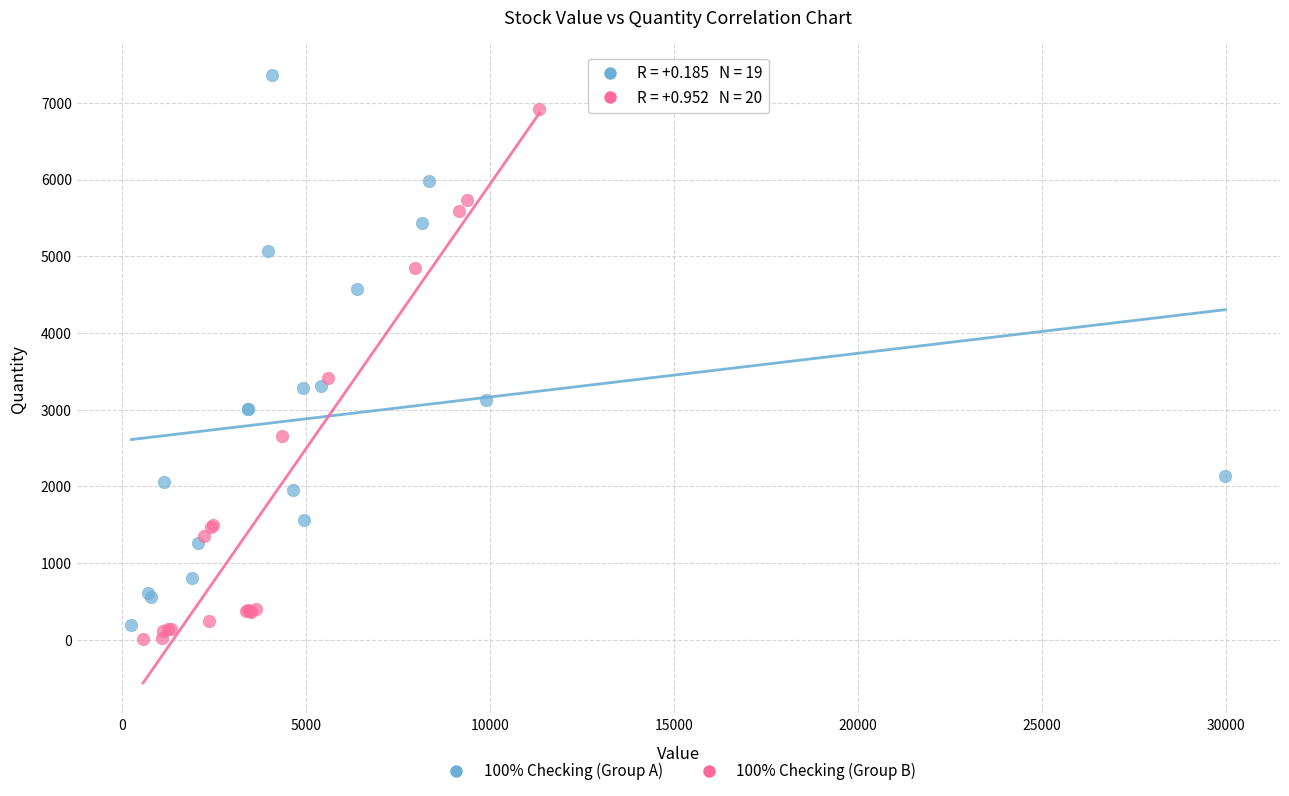

What are all the series names shown in the legend?

100% Checking (Group A), 100% Checking (Group B)